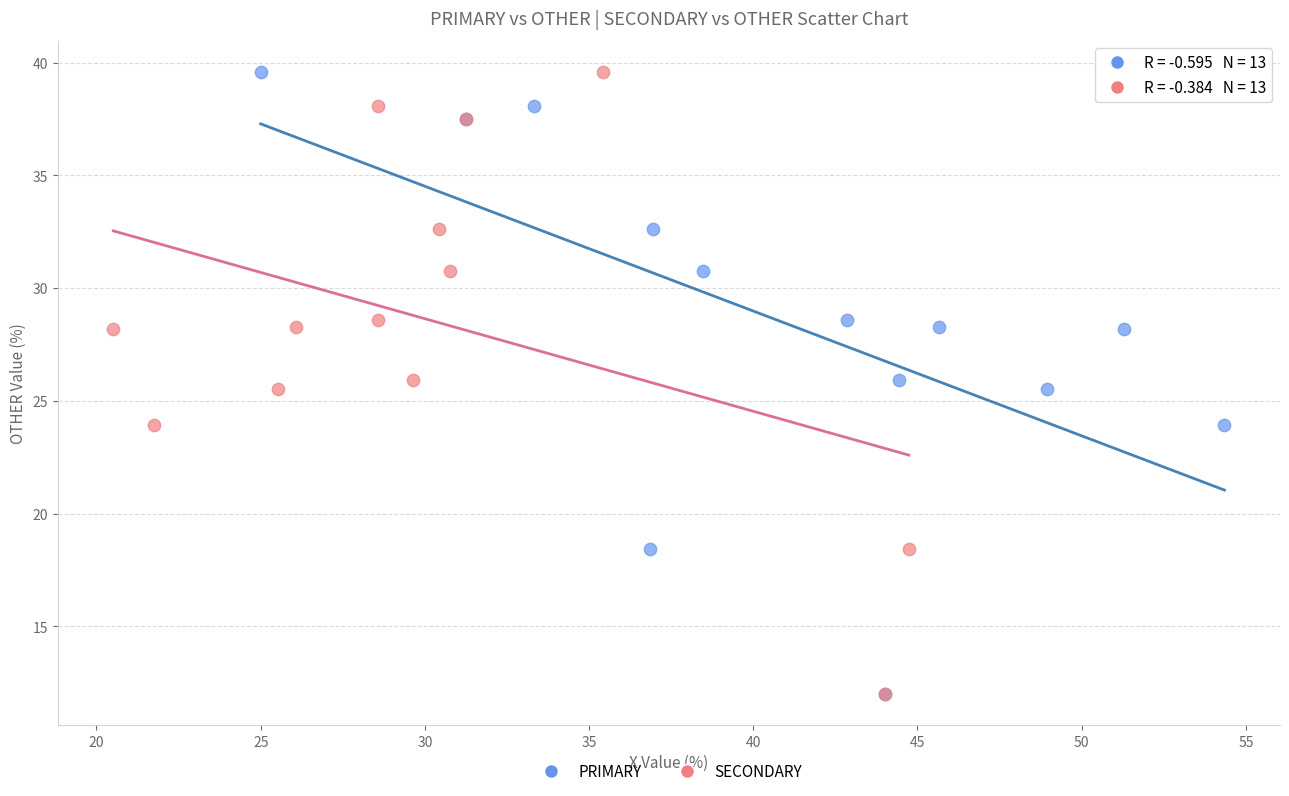

What are all the series names shown in the legend?

PRIMARY, SECONDARY